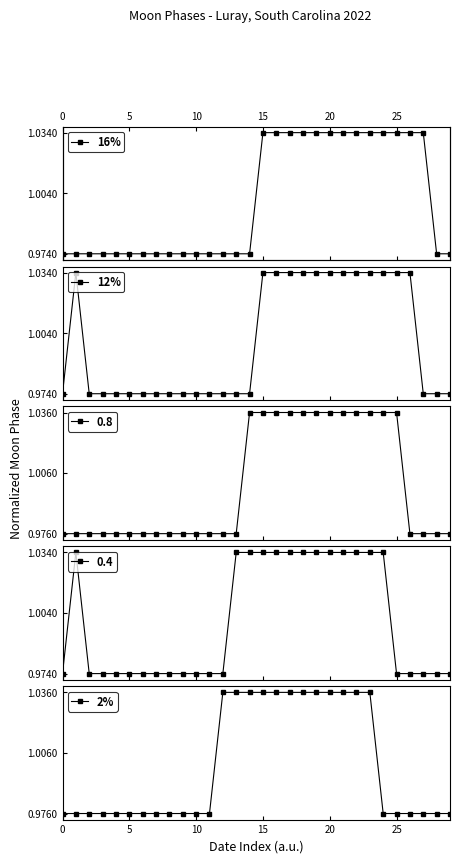

At which category is the sum across all series the highest?

15